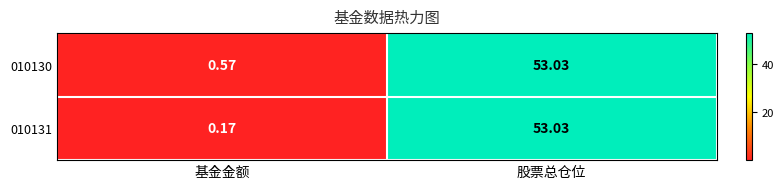

Which category has the lowest value in the 010131 series?

基金金额